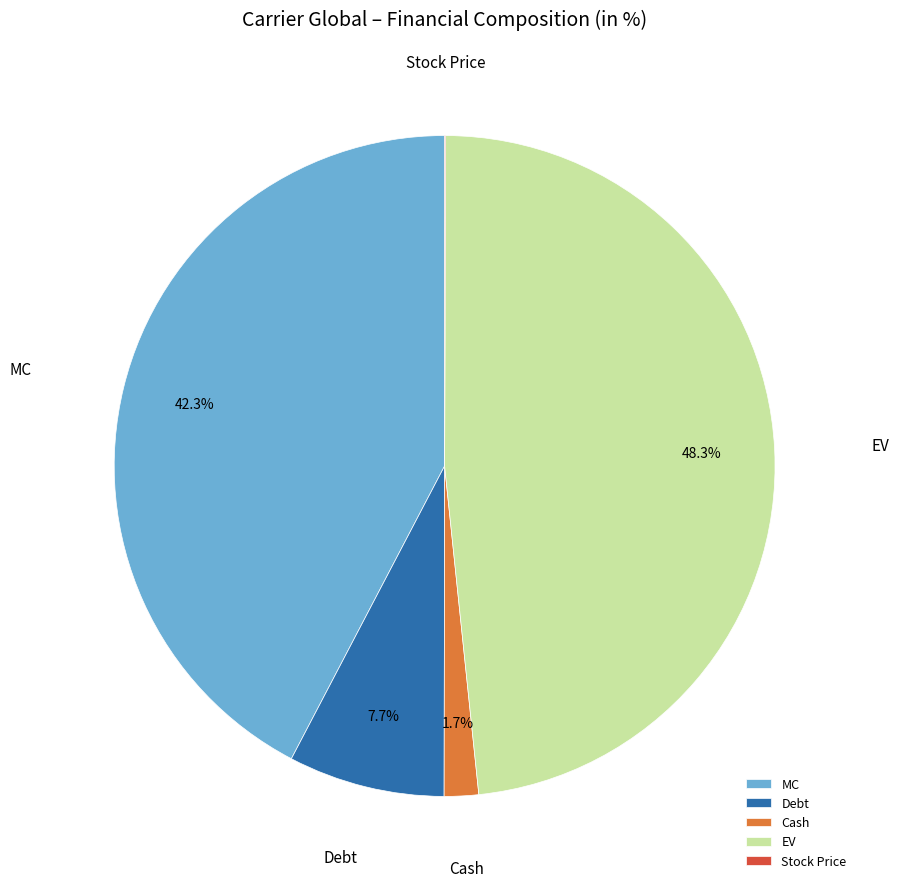

To the nearest percent, what is the difference between the Cash and MC slice percentages?

41%